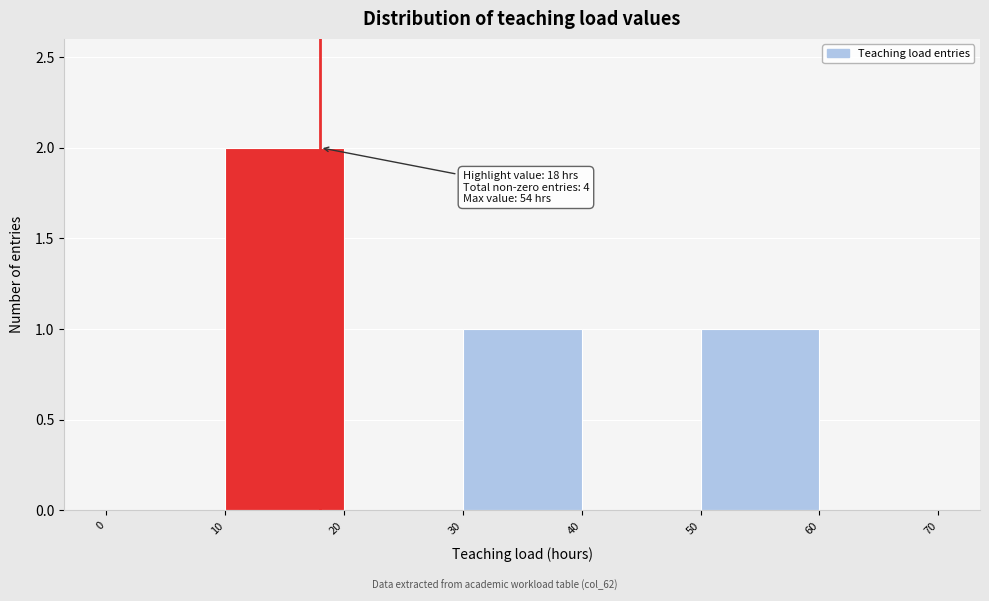

Over which range of the x-axis is the bar tallest?

10 to 20